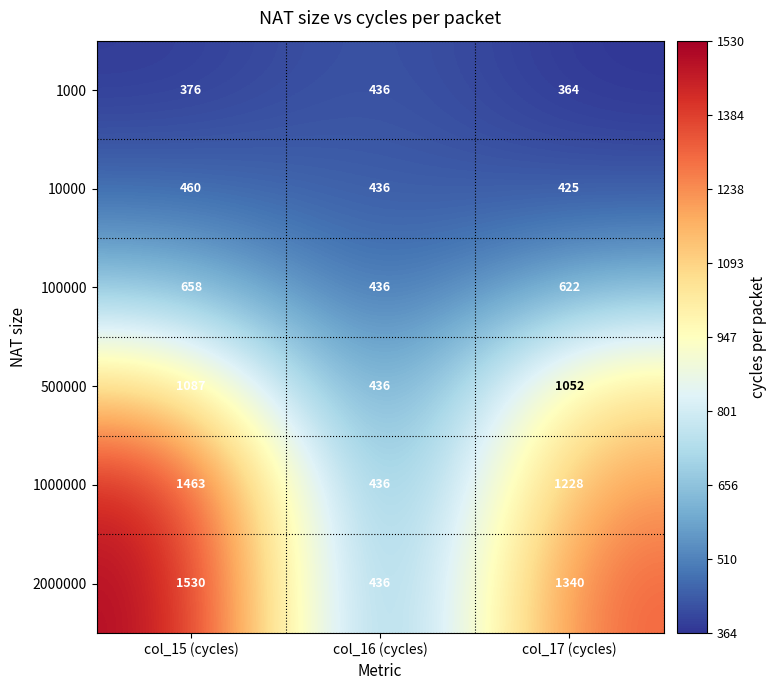

Is it true that 10000 equals 425 at col_17 (cycles)?

True